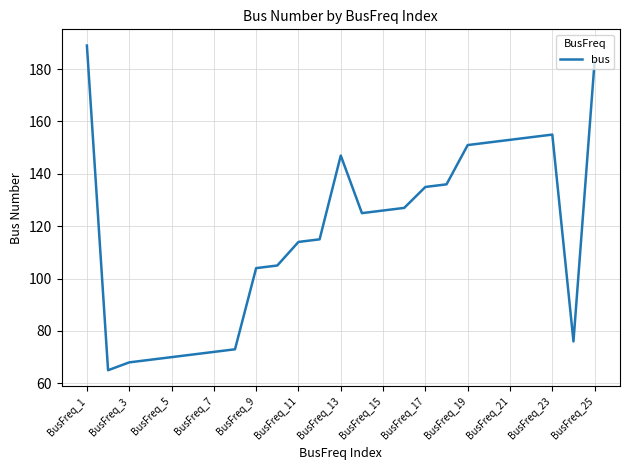

What is the difference between the maximum and minimum values?

124